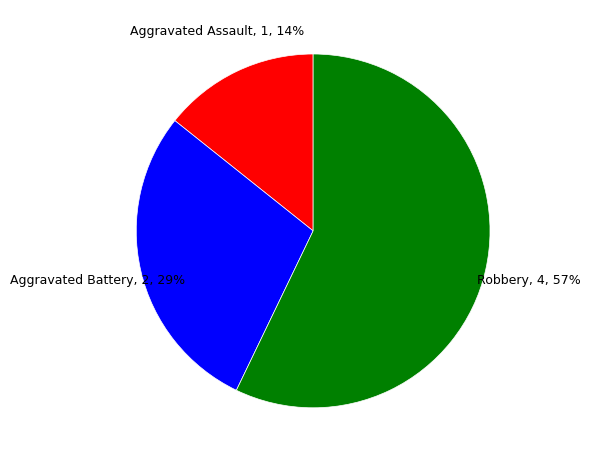

Is there a majority slice in this chart?

Yes